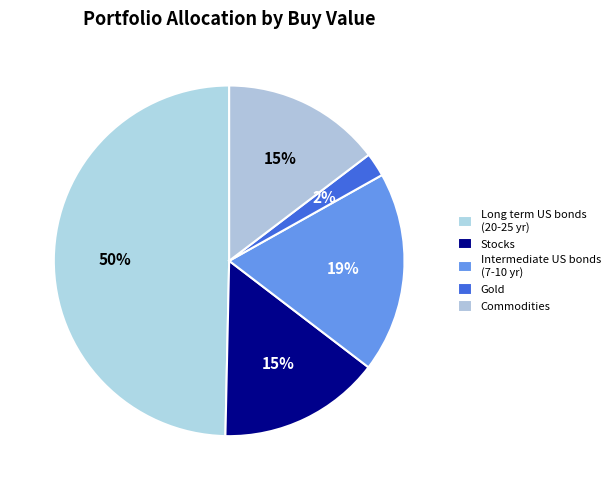

How many slices are in this pie chart?

5